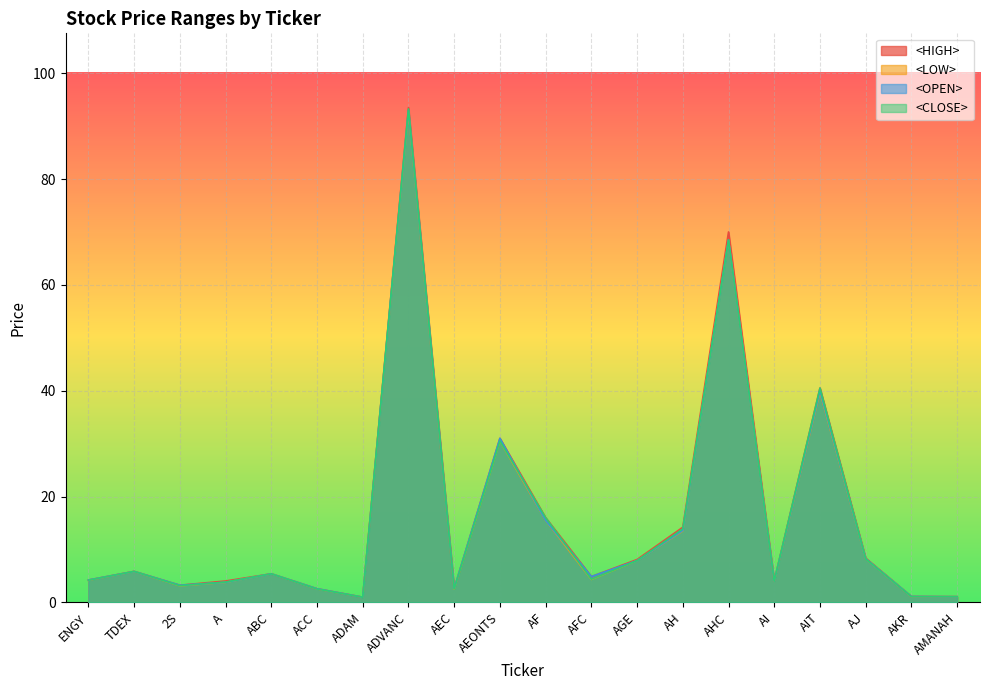

How many lines are shown in the chart?

4